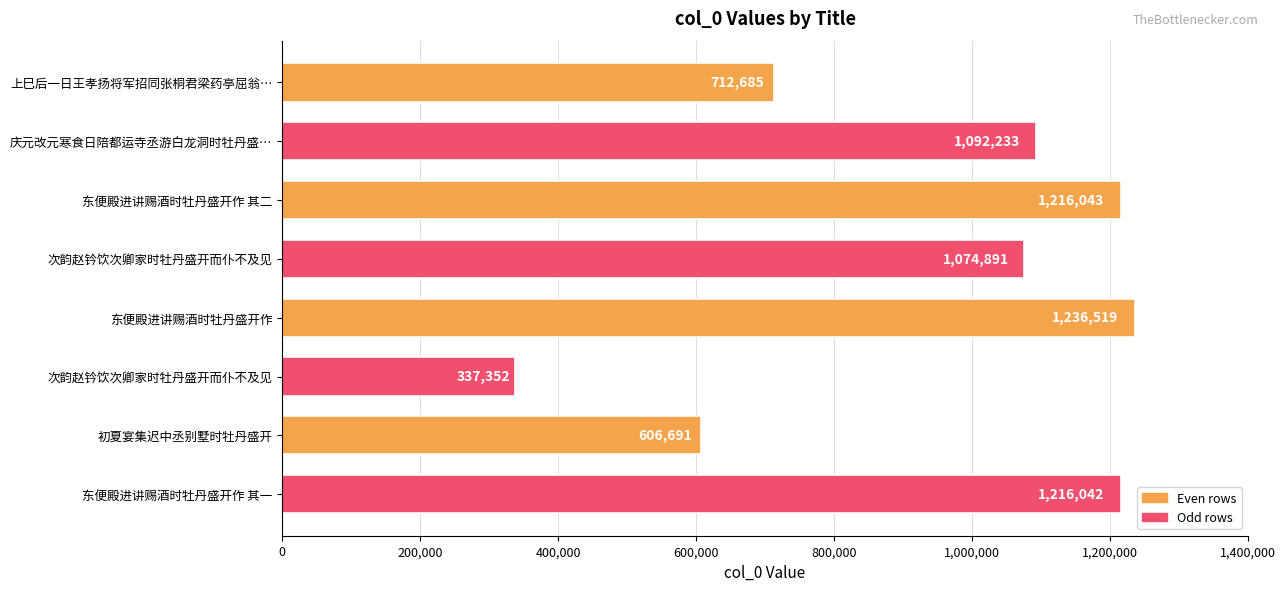

What is the sum of all values?

7492456